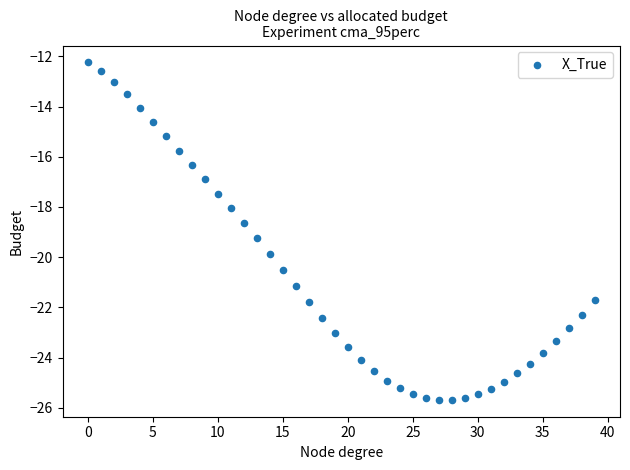

What is the range of Y values (max minus min)?

13.4